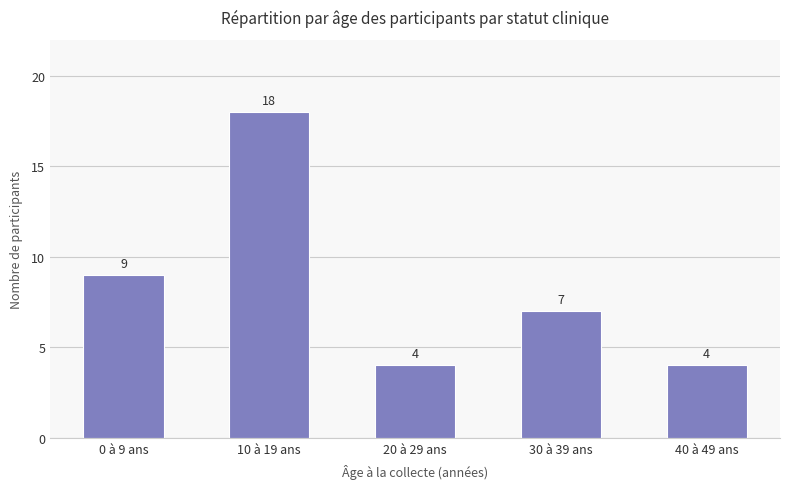

What is the label of the 3rd bar from the right?

20 à 29 ans